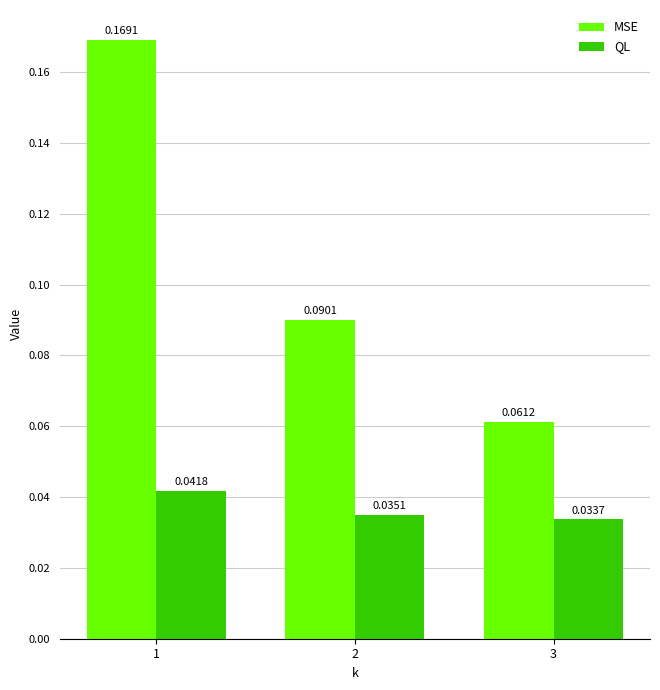

What is the sum of all MSE values?

0.3